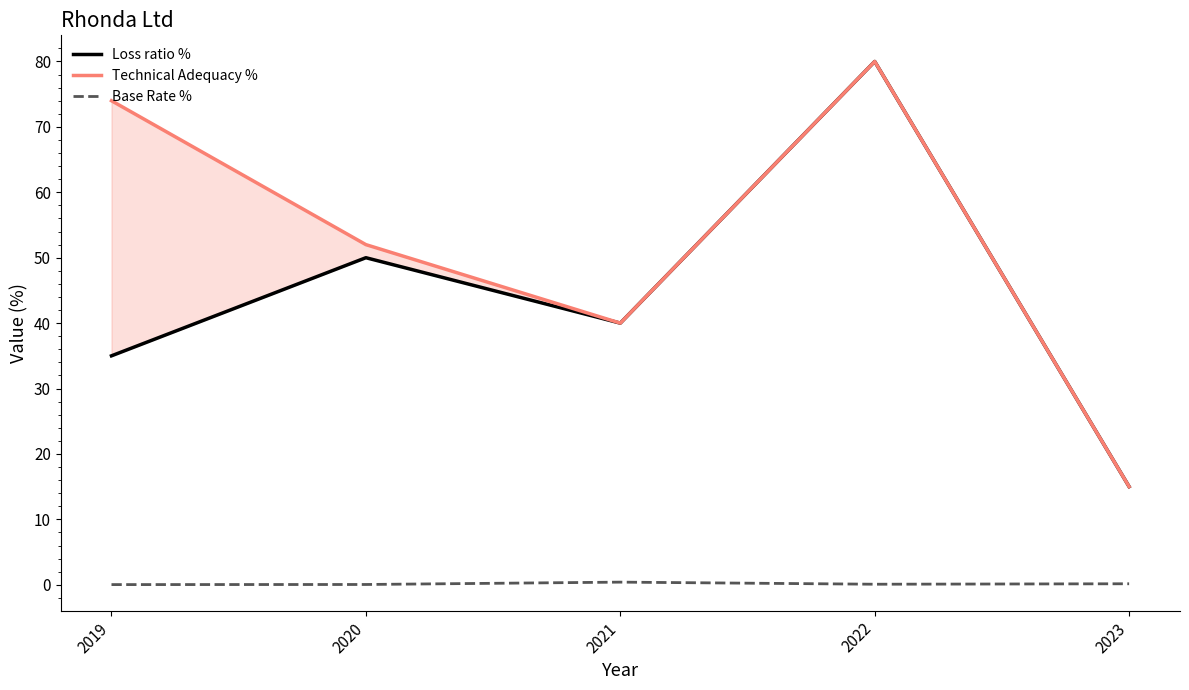

Where is the first local minimum for Technical Adequacy %?

2021